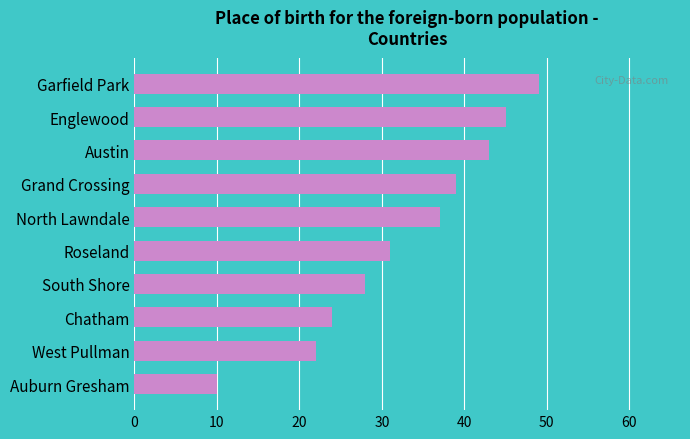

Between North Lawndale and Garfield Park, which is larger?

Garfield Park